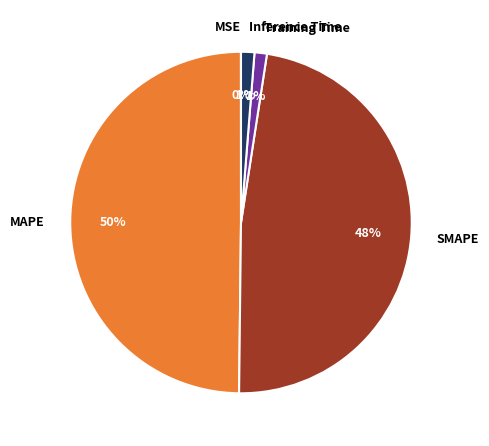

The SMAPE slice represents 57% of the pie. True or false?

False